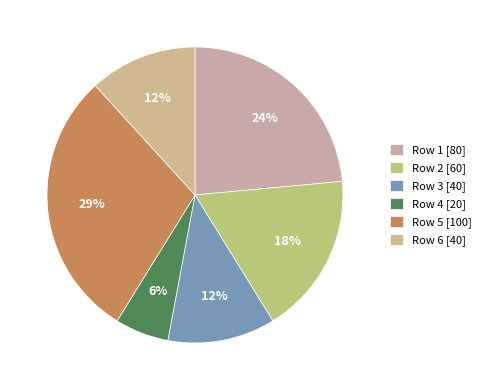

How many slices are in this pie chart?

6